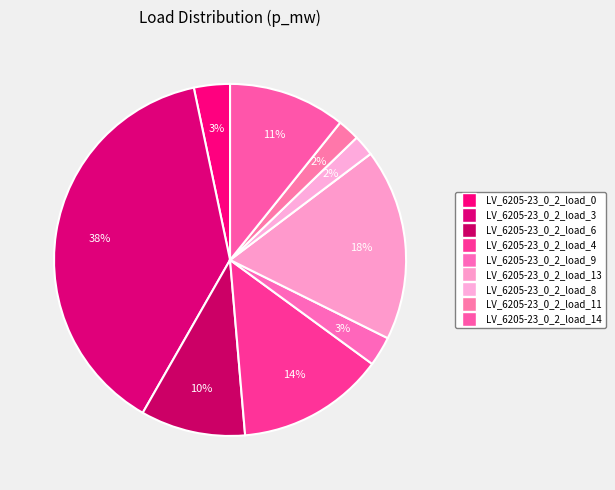

To the nearest percent, what is the difference between the largest and smallest slice percentages?

37%